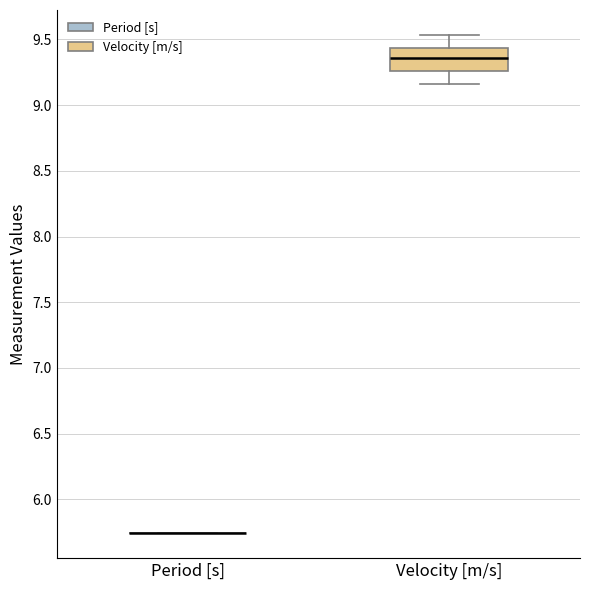

Reading left to right, transcribe this box plot: for each box, give where its median line is, the range the box spans, and where its two whiskers end, as read against the y-axis. The values are not printed on the chart, so give them approximately, as read against the axis.

Period [s]: box collapsed to a line at 5.75, whiskers 5.75 to 5.75
Velocity [m/s]: median 9.35, box 9.25 to 9.45, whiskers 9.15 to 9.55